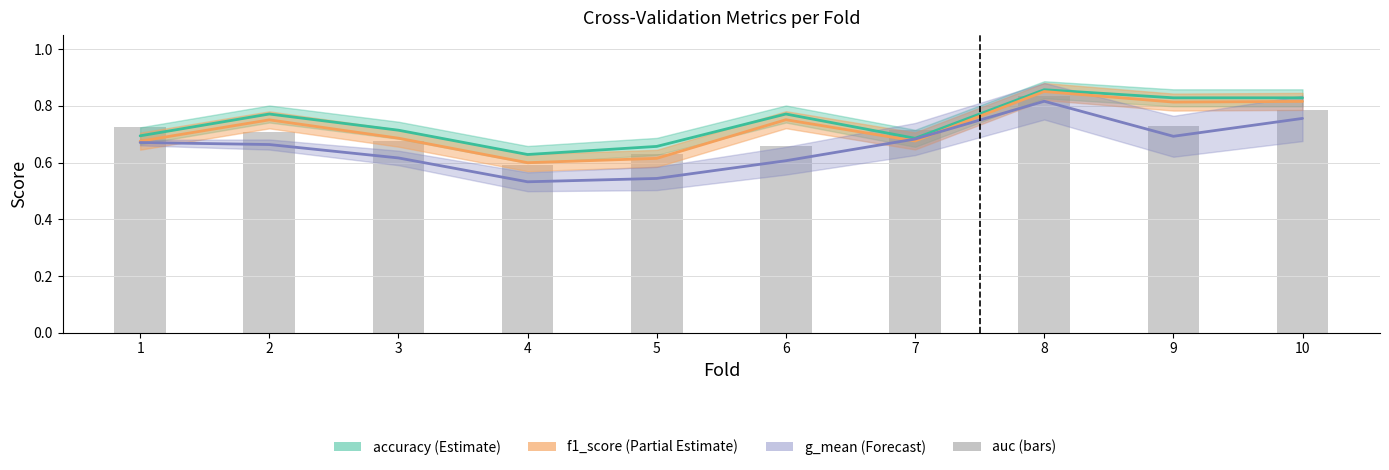

Which category has the highest value across all series?

8